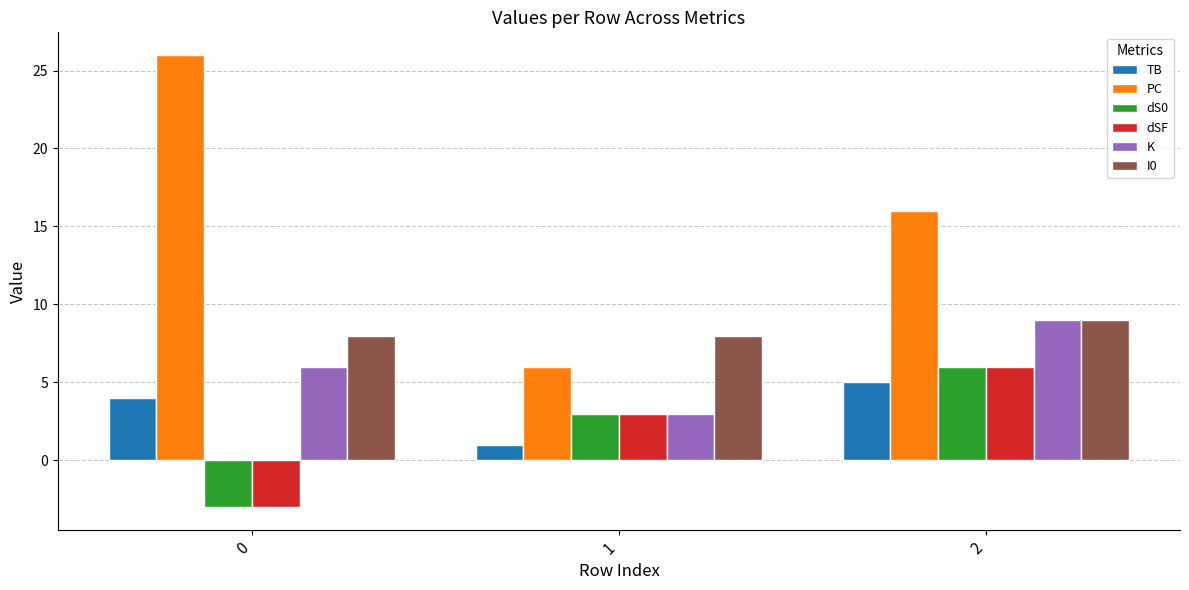

Which series changed the most between 0 and 2?

PC